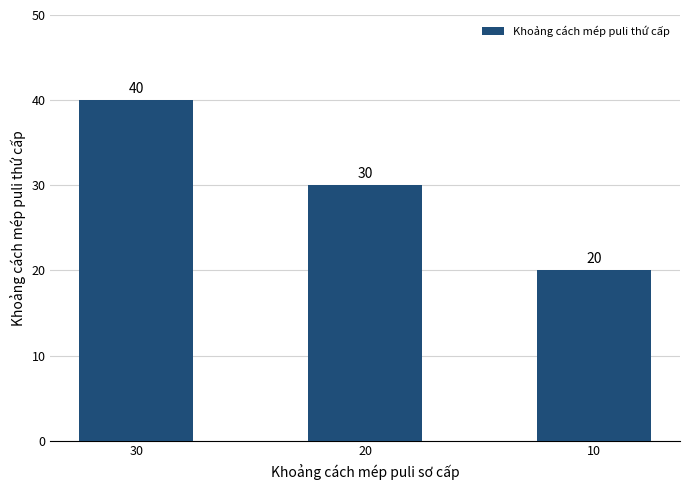

What is the change in value from 30 to 10?

-20